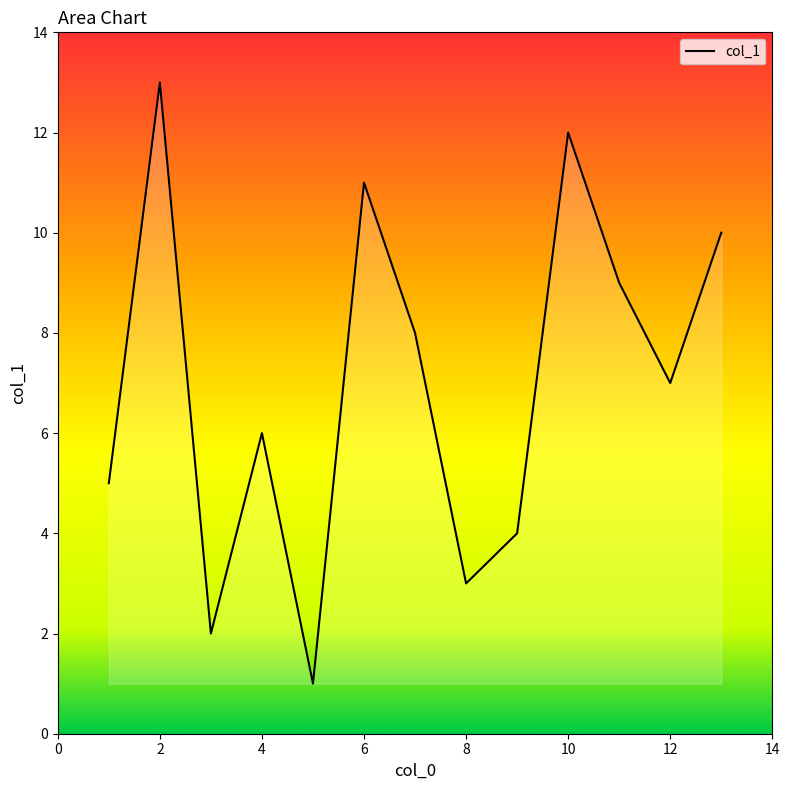

What is the maximum value shown in the chart?

13